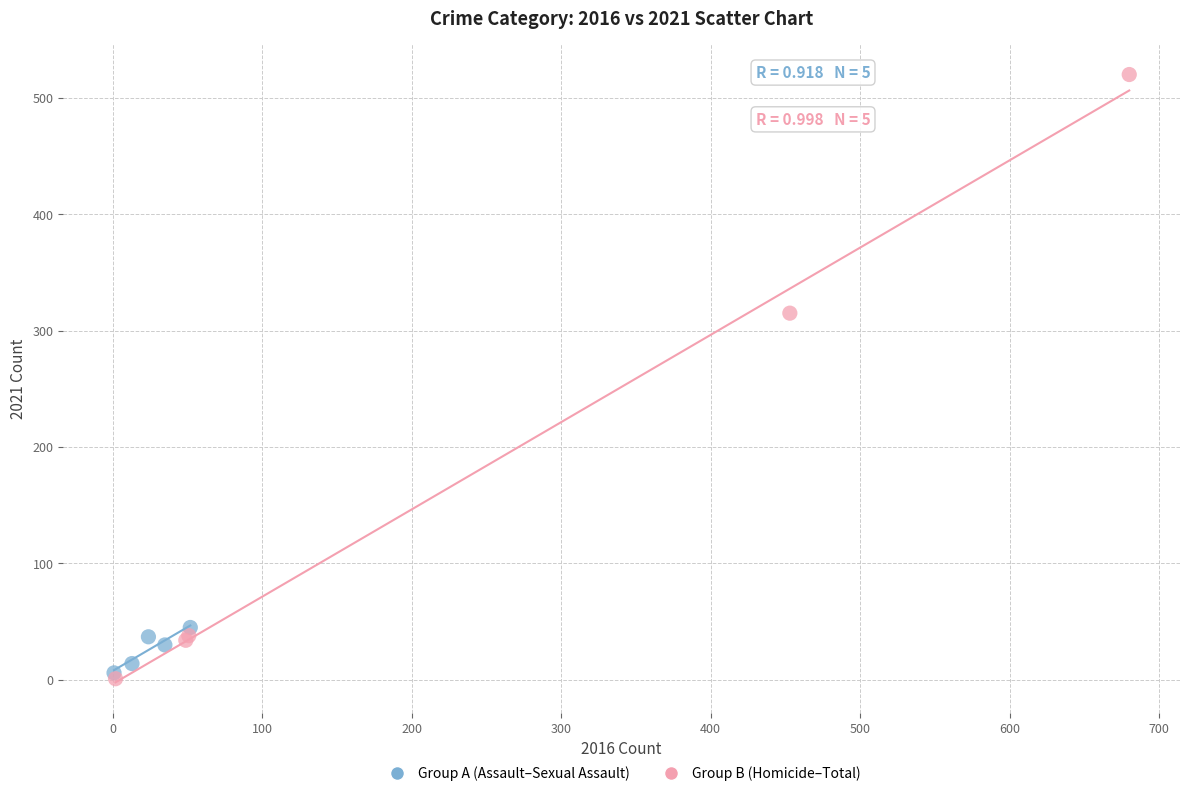

Which series reaches the maximum Y coordinate?

Group B (Homicide–Total)